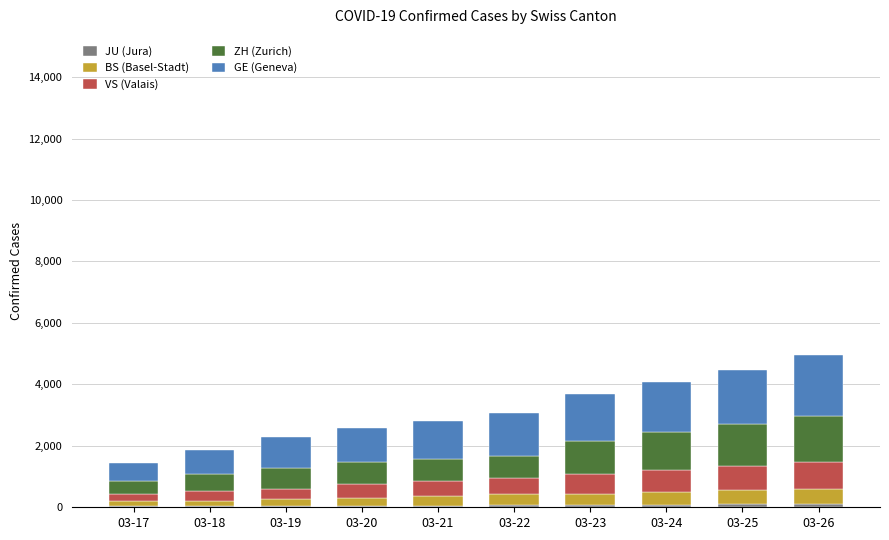

Are the bars horizontal?

No